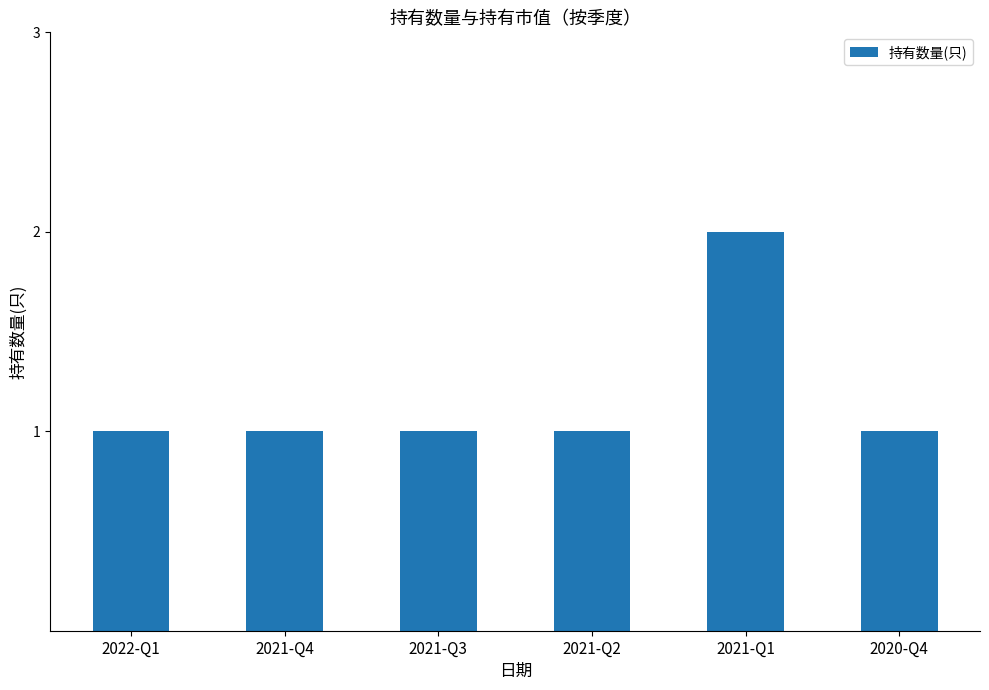

Count the values in the range 1 to 2.

6